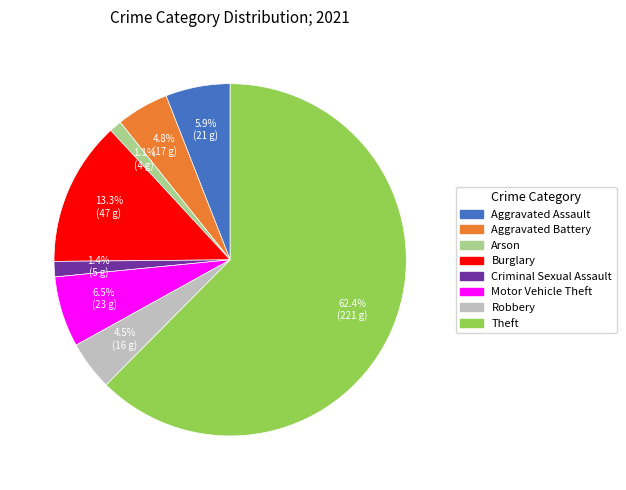

Does any single category account for the majority?

Yes